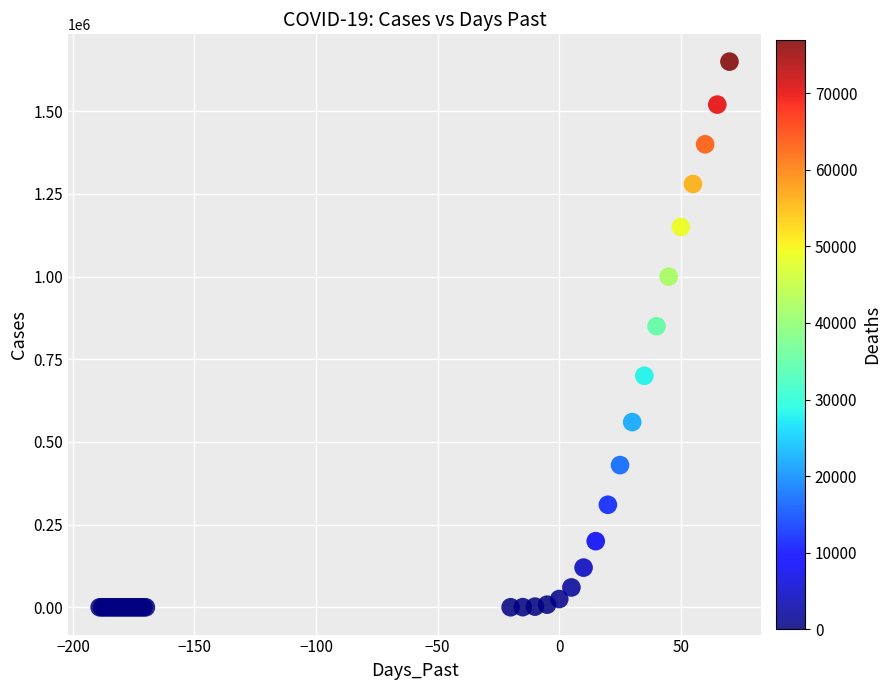

What Y value in the scatter plot is closest to 825000?

850000